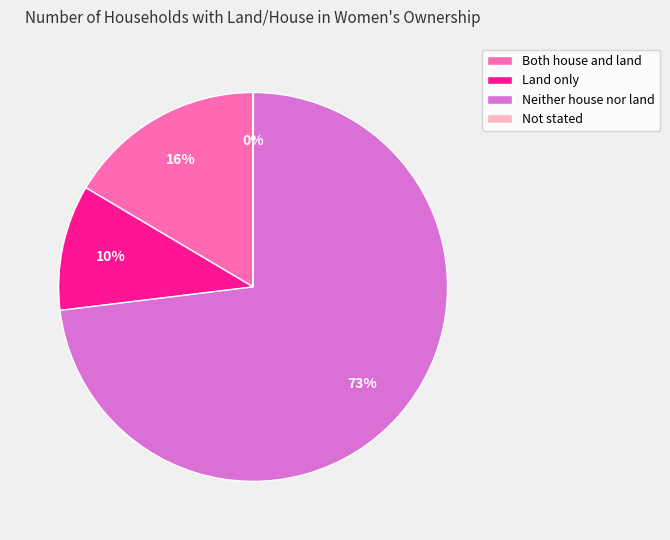

Combined, do Land only and Neither house nor land account for over 50%?

Yes